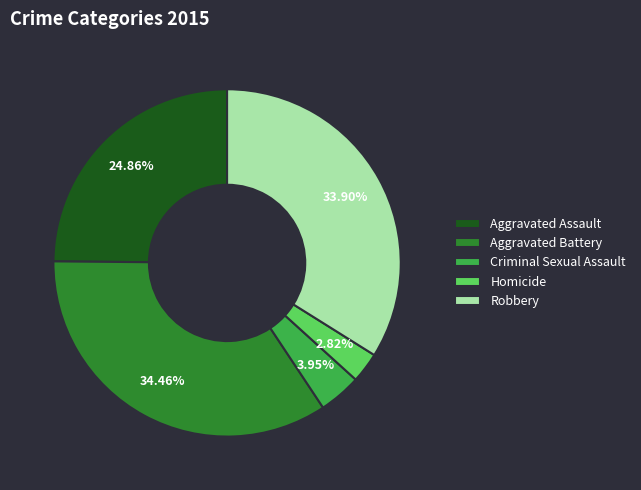

Rank the categories by value from lowest to highest.

Homicide, Criminal Sexual Assault, Aggravated Assault, Robbery, Aggravated Battery